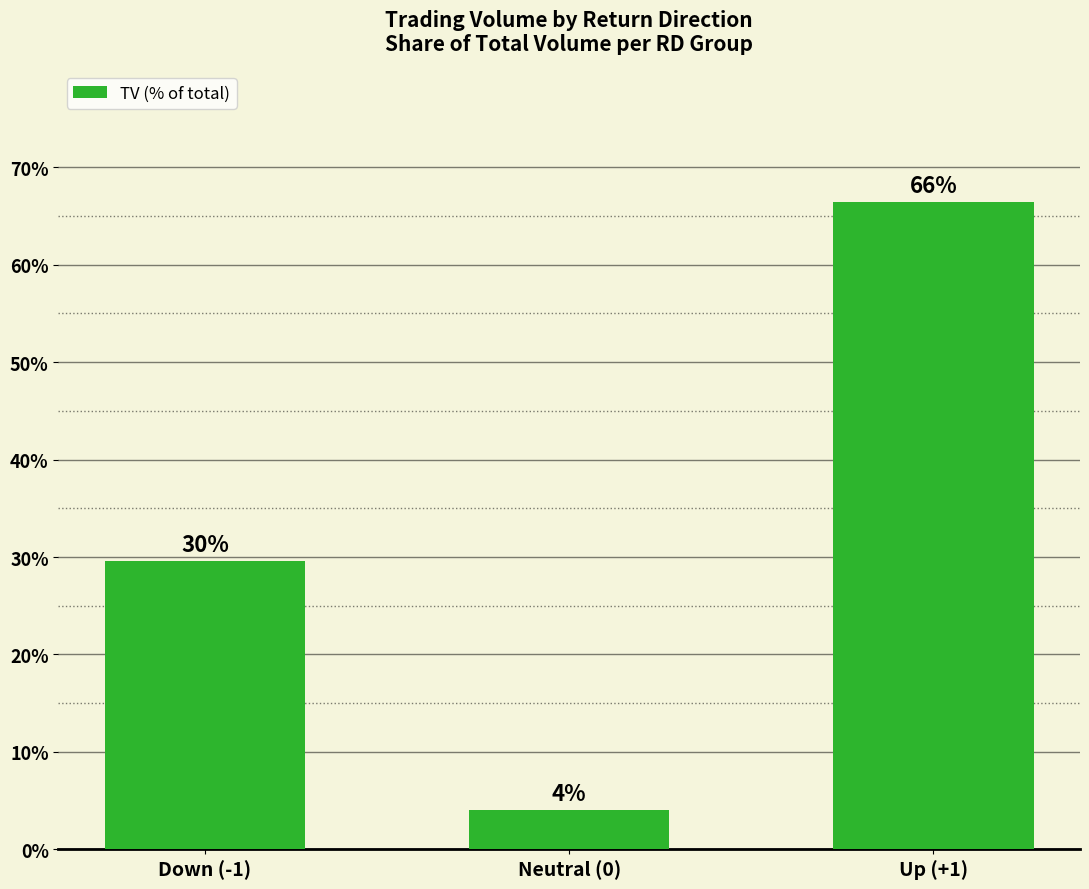

Which label corresponds to the largest value in the chart?

Up (+1)